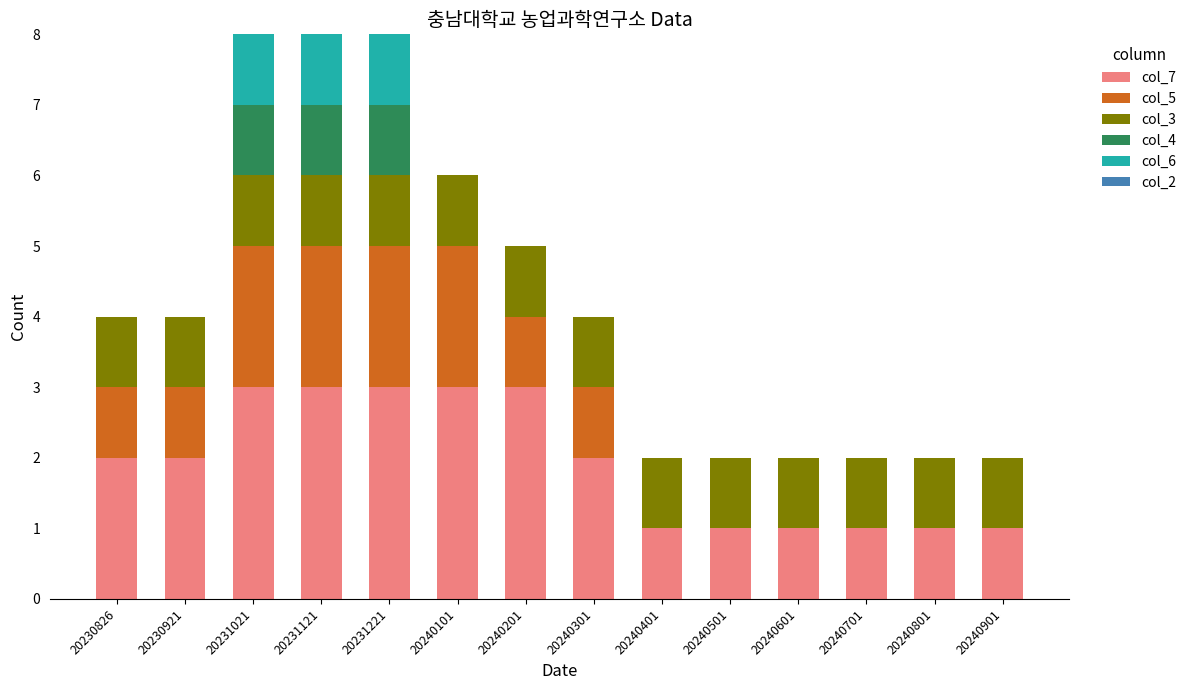

What is the maximum value for col_7?

3